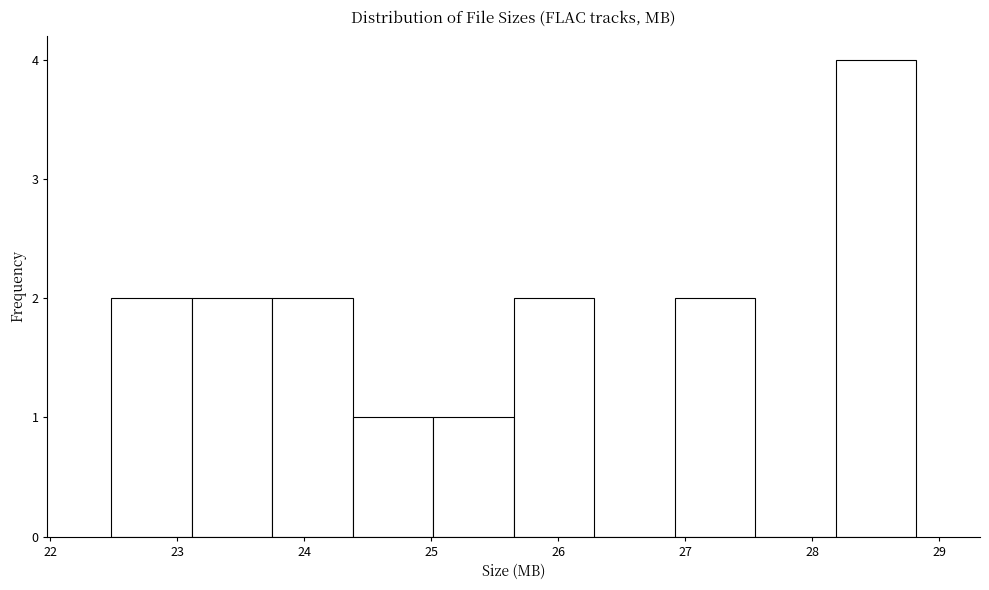

What is the height of the bar covering 24.4 to 25.0 on the x-axis? Neither the bar edges nor the heights are printed on the chart, so give them approximately, as read against the axes.

1